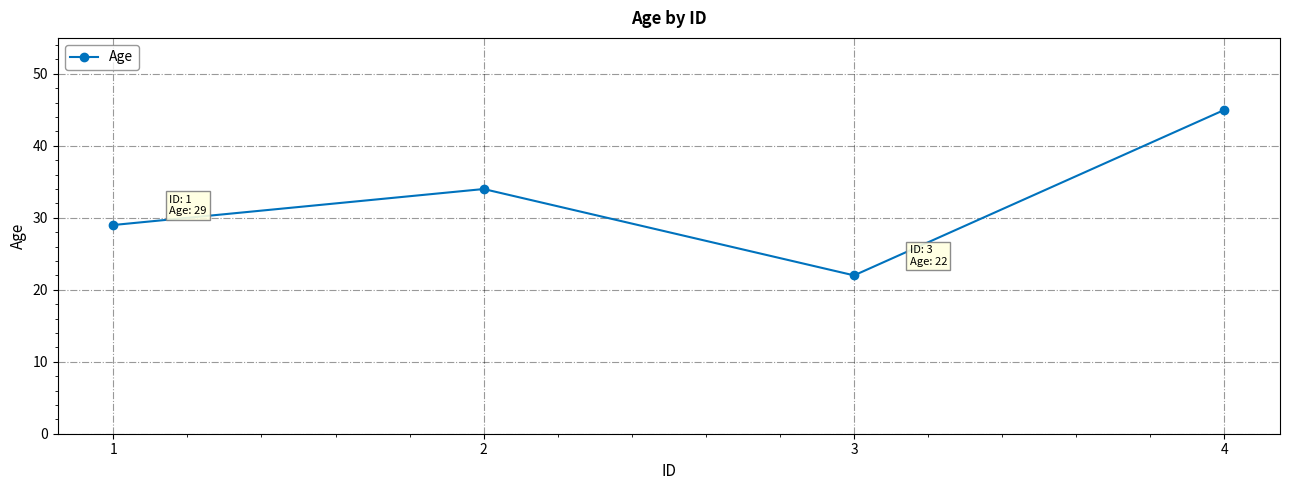

True or false: the data shows 22 at 3.

True